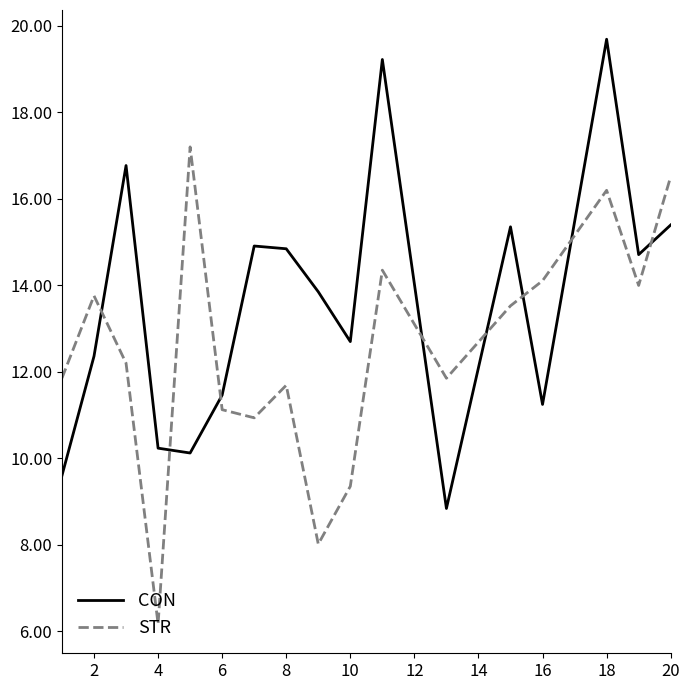

Rank the series by their average value, from highest to lowest.

CON, STR